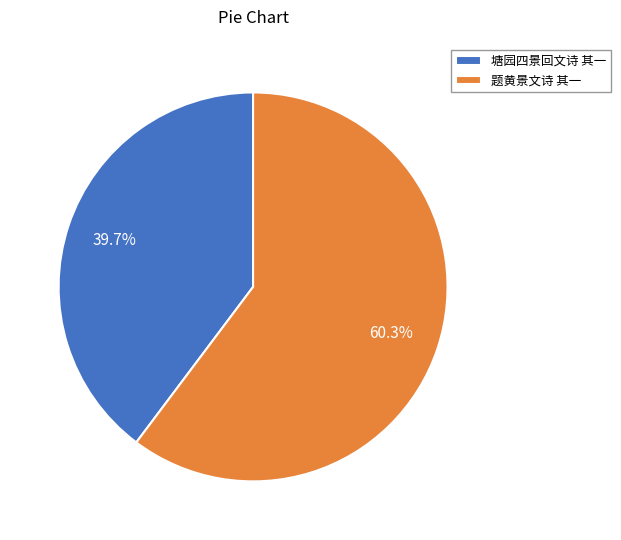

What is the largest slice in the pie chart?

题黄景文诗 其一